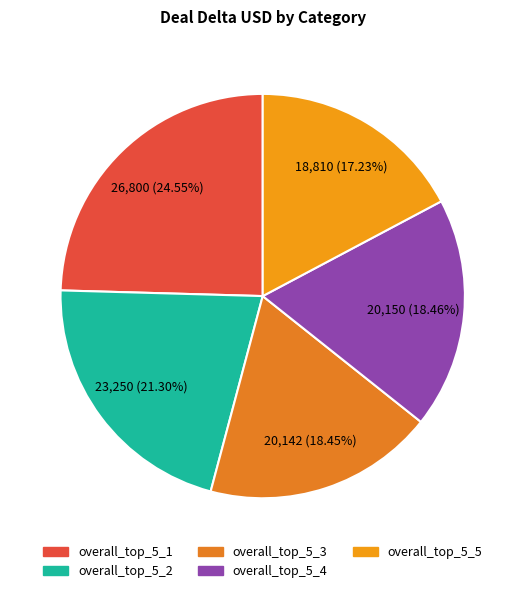

The overall_top_5_1 slice represents 17% of the pie. True or false?

False